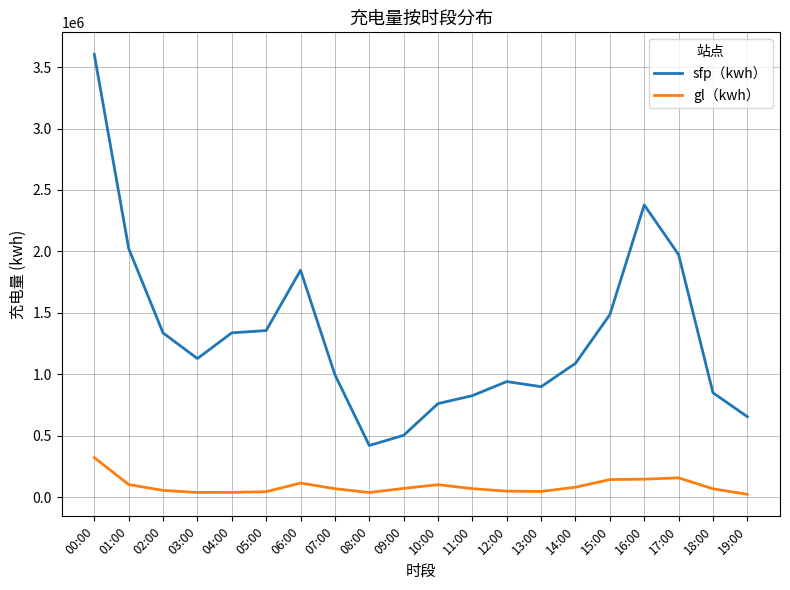

Rank the series at 03:00 from lowest to highest value.

gl（kwh）, sfp（kwh）